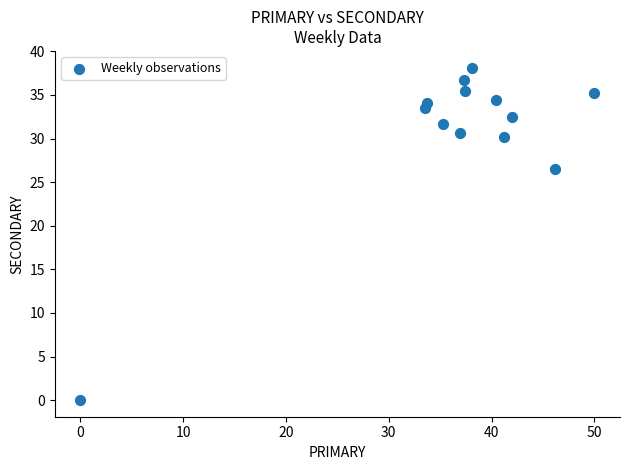

What is the range of Y values (max minus min)?

38.1